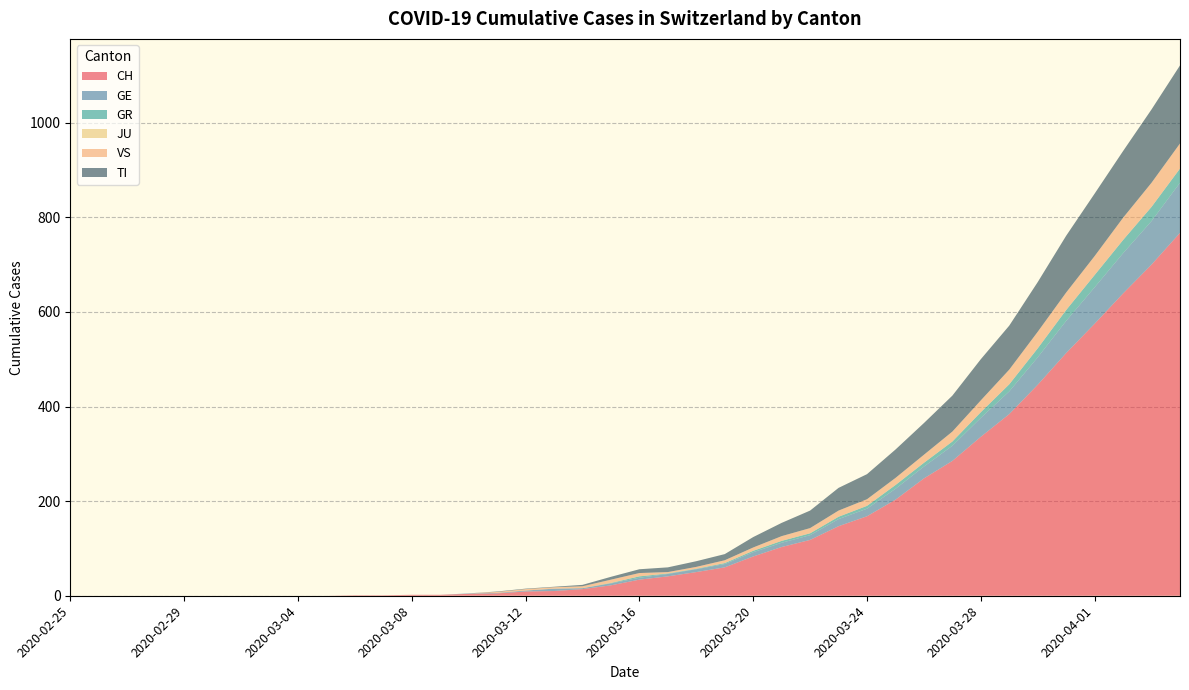

Reading left to right, extract all data points from this chart.

CH: 0	0	0	0	0	0	0	0	0	0	1	1	2	2	4	5	9	10	14	22	34	41	50	60	83	103	118	147	168	203	248	285	336	384	446	513	575	639	700	767
GE: 0	0	0	0	0	0	0	0	0	0	0	0	0	0	1	1	2	5	2	4	4	5	6	7	9	9	10	15	16	23	25	32	40	48	58	68	77	85	92	106
GR: 0	0	0	0	0	0	0	0	0	0	0	0	0	0	0	0	0	0	0	1	3	1	1	2	3	4	4	5	6	8	8	9	12	15	19	23	26	28	30	30
JU: 0	0	0	0	0	0	0	0	0	0	0	0	0	0	0	0	0	0	0	0	0	0	0	0	0	0	0	0	0	0	0	0	0	0	0	0	0	0	0	0
VS: 0	0	0	0	0	0	0	0	0	0	0	0	0	0	0	2	3	3	4	7	7	3	4	6	7	10	11	13	14	15	17	21	25	31	35	37	40	47	51	53
TI: 0	0	0	0	0	0	0	0	0	0	0	0	0	0	0	1	1	1	3	6	8	10	12	13	22	28	37	48	53	60	67	76	87	93	105	120	132	141	155	165